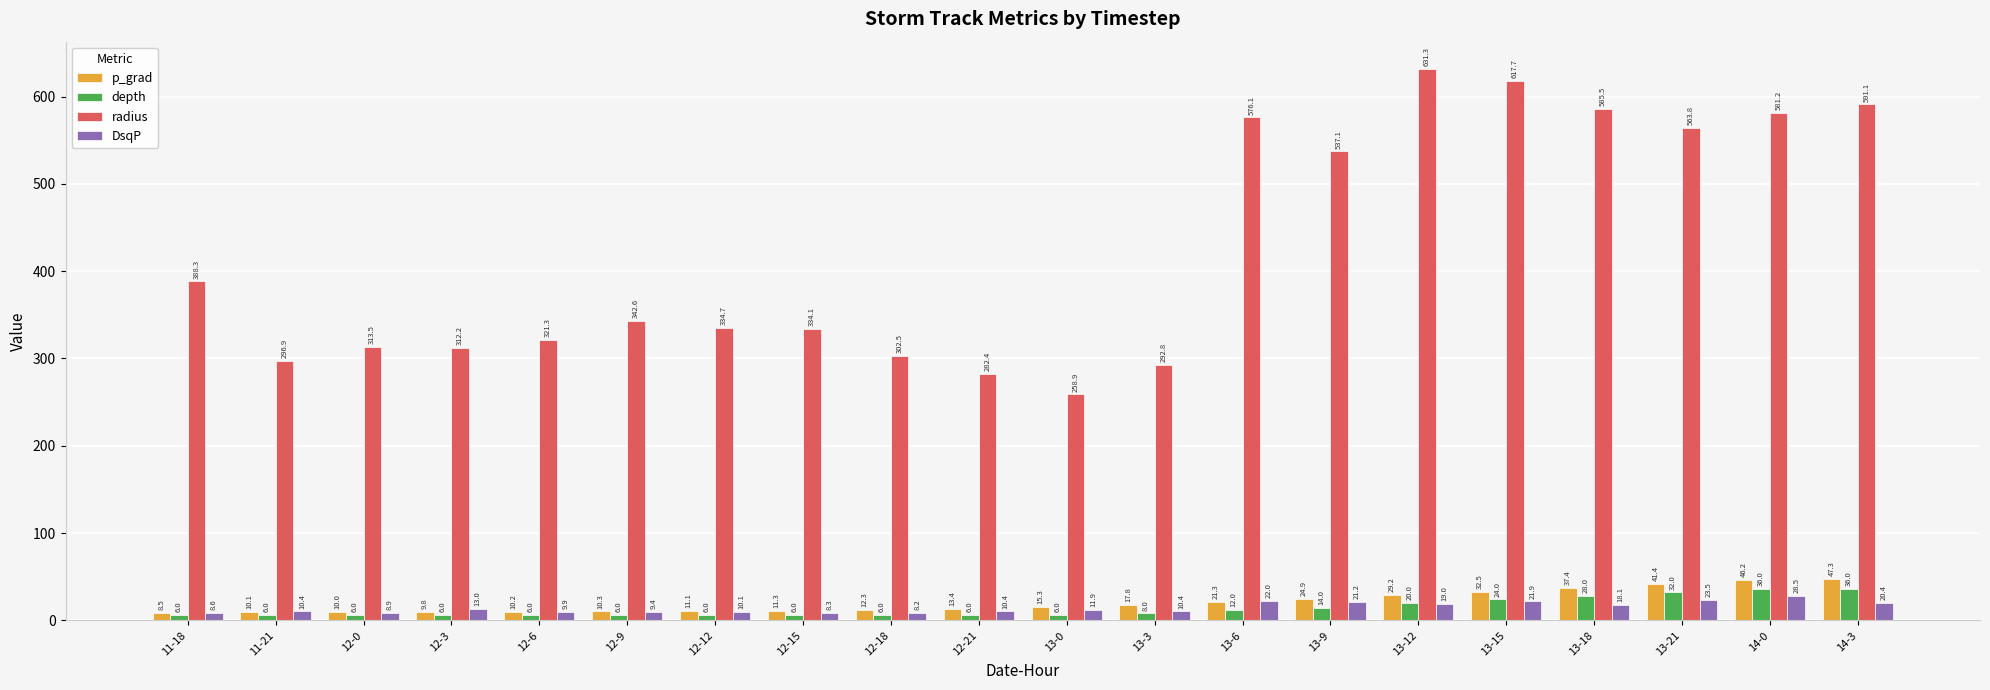

Between 13-6 and 13-9, which series saw the biggest shift?

radius